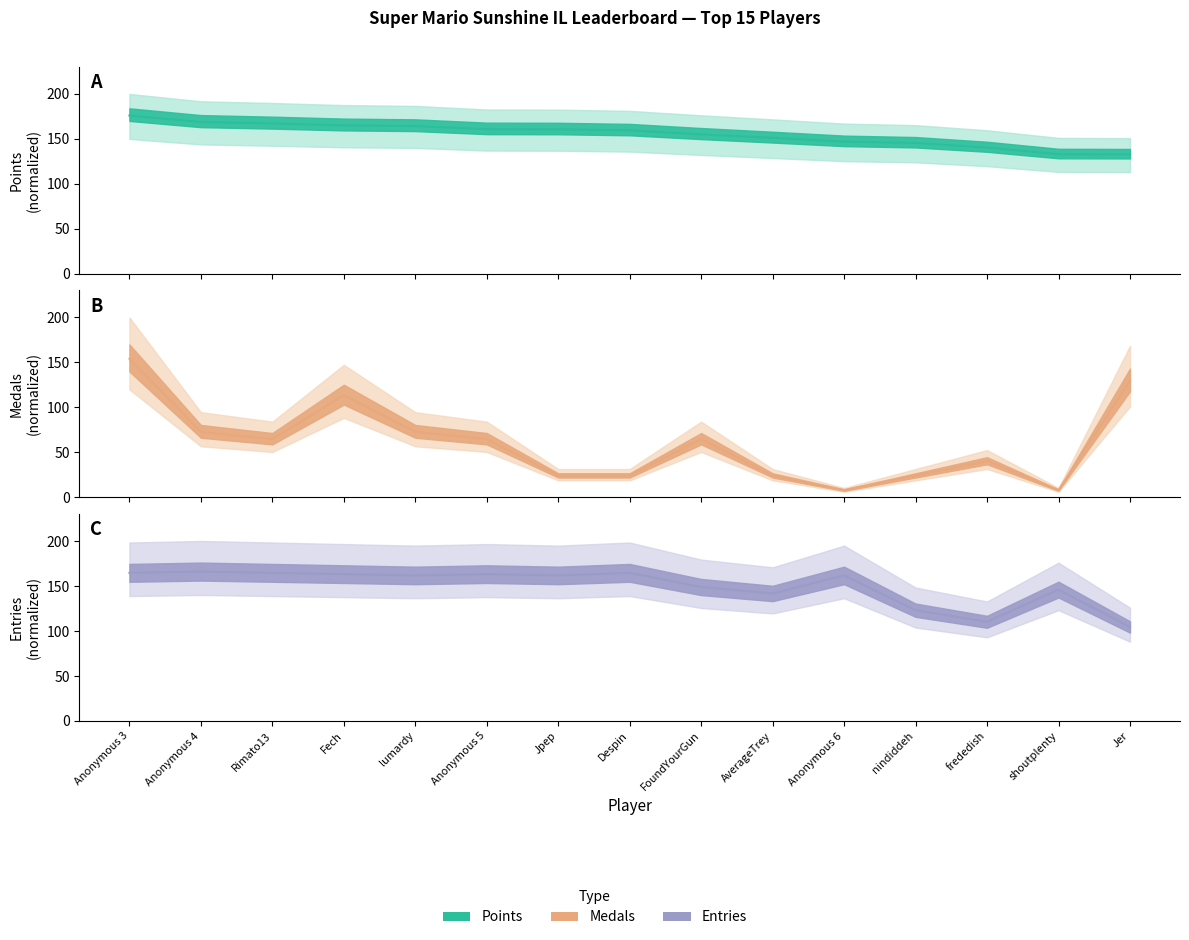

What is the label of the 12th point from the left?

nindiddeh